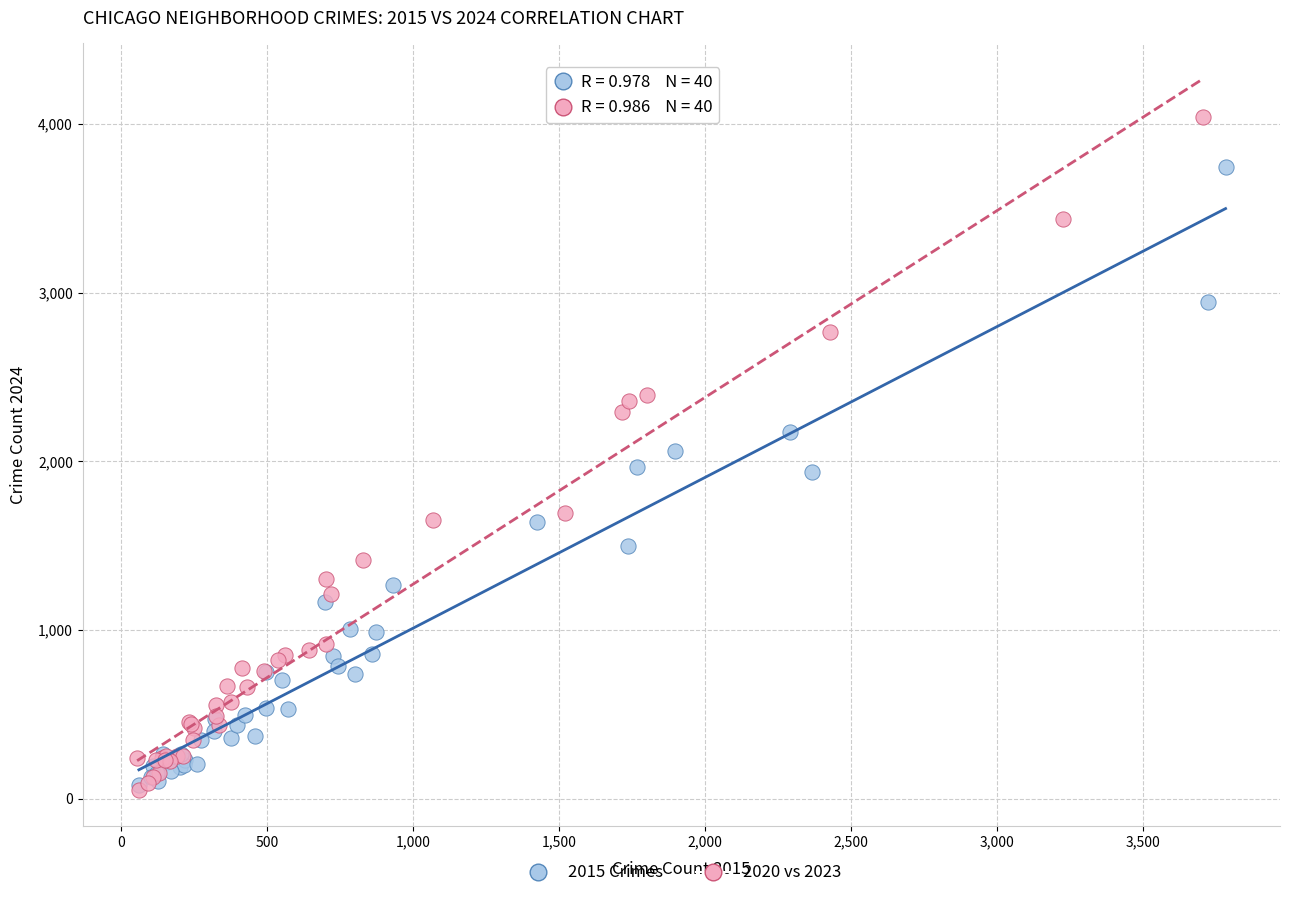

Which series has the widest spread of Y values?

2020 vs 2023